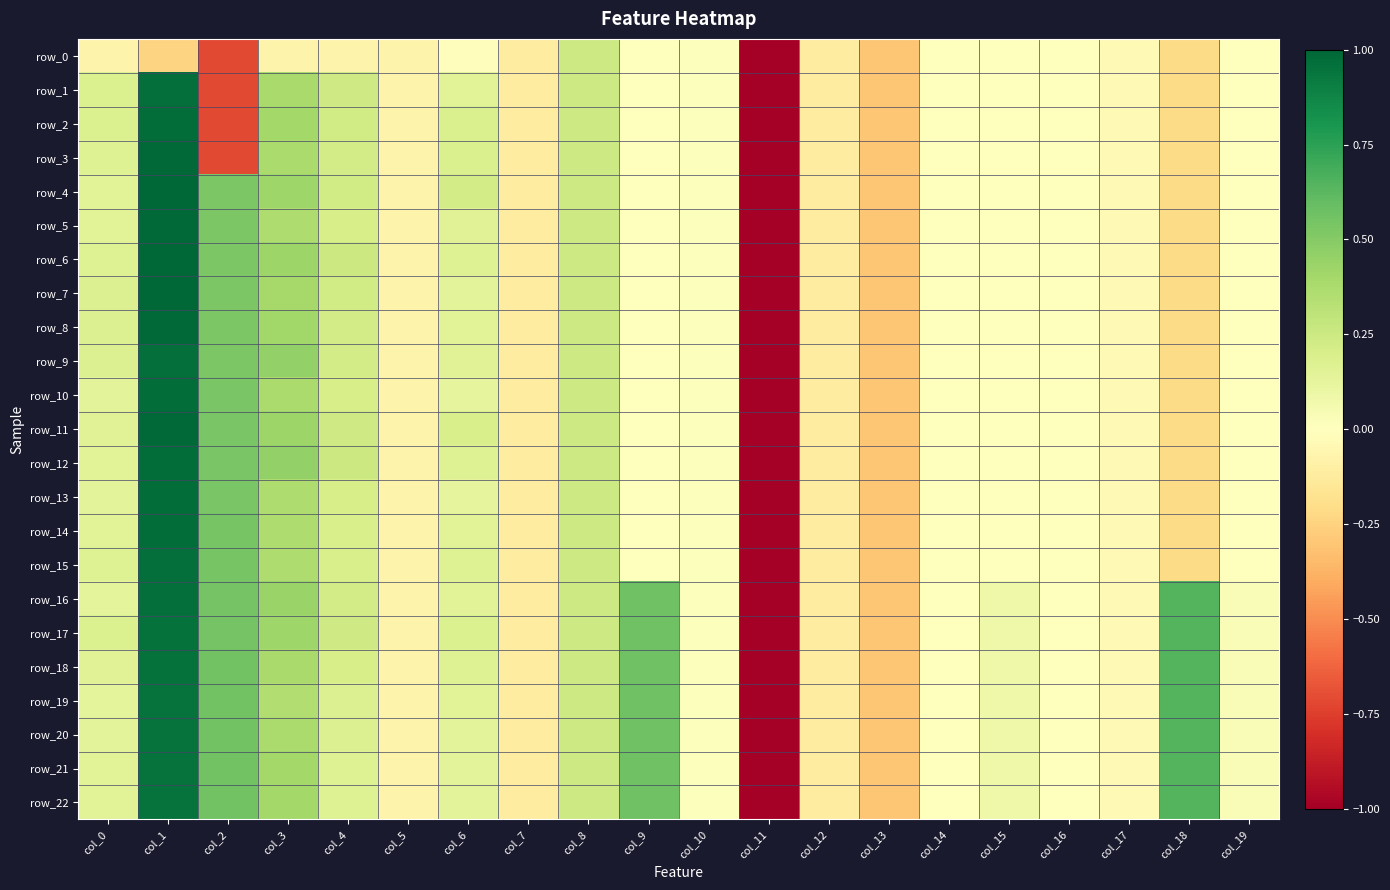

What is the maximum value shown in the chart?

1.0